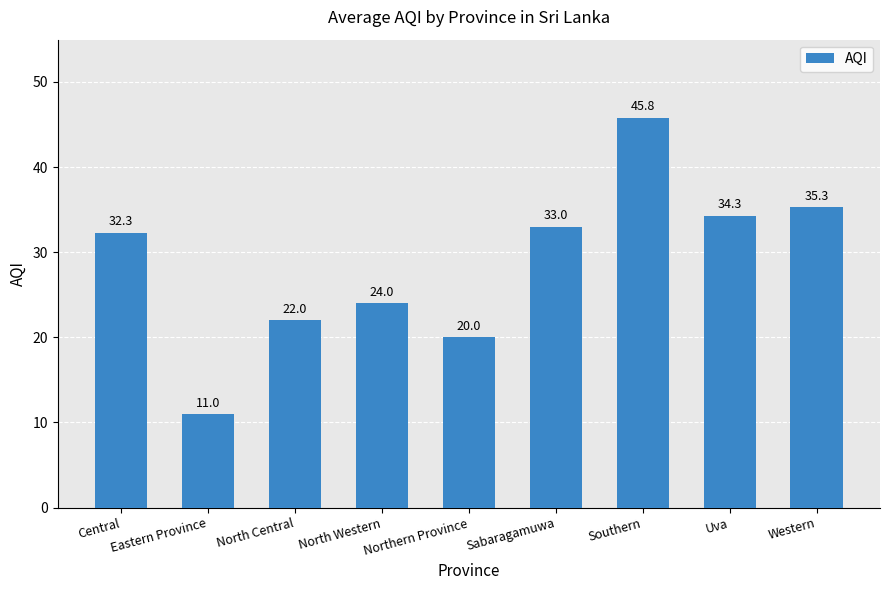

The chart shows a value of 34.2 at Northern Province. True or false?

False